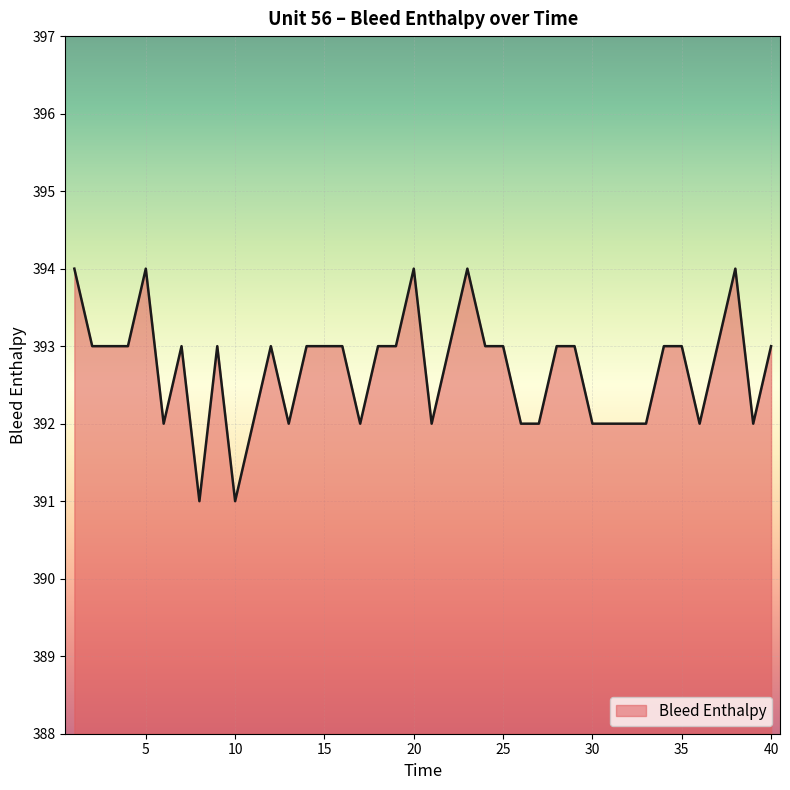

What is the difference between the maximum and minimum values?

3